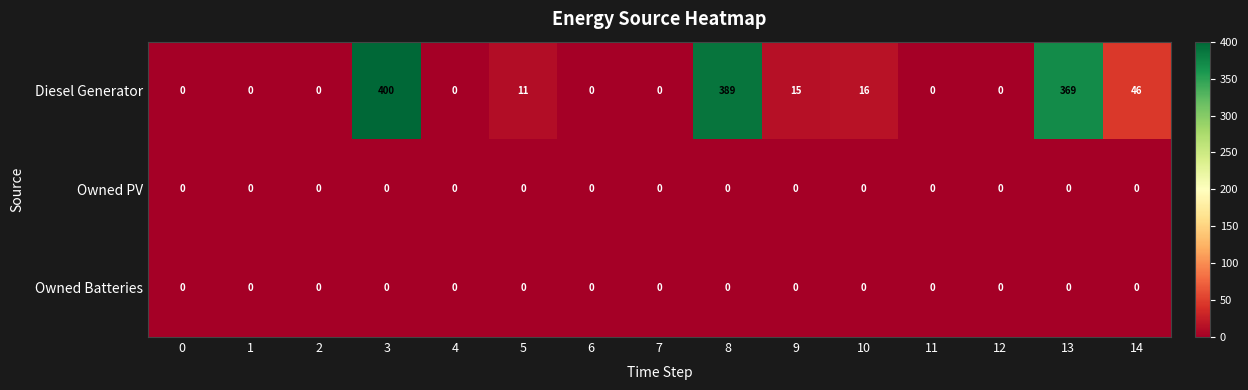

What is the maximum value for Diesel Generator?

400